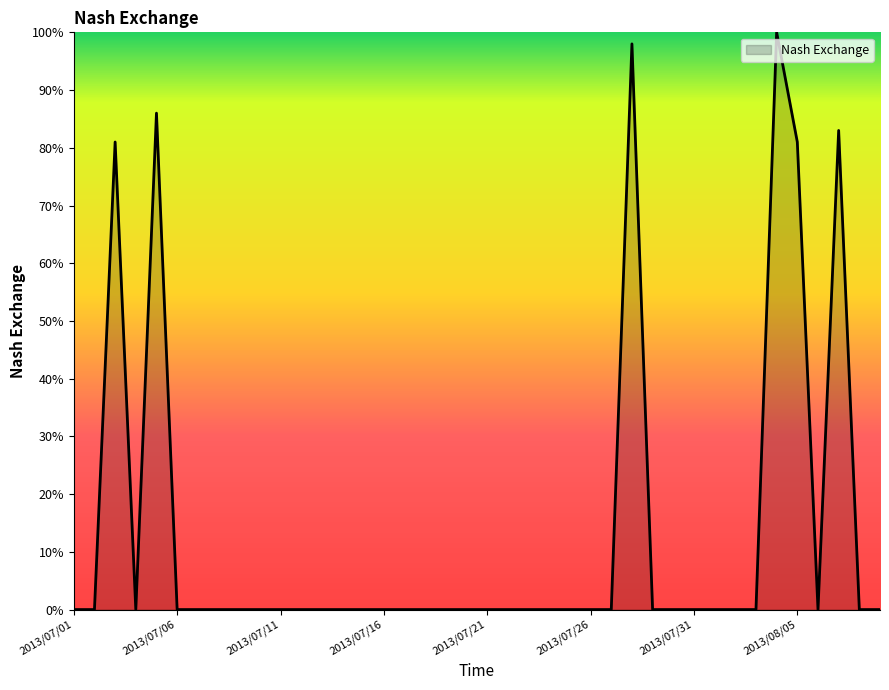

What is the maximum value shown in the chart?

100